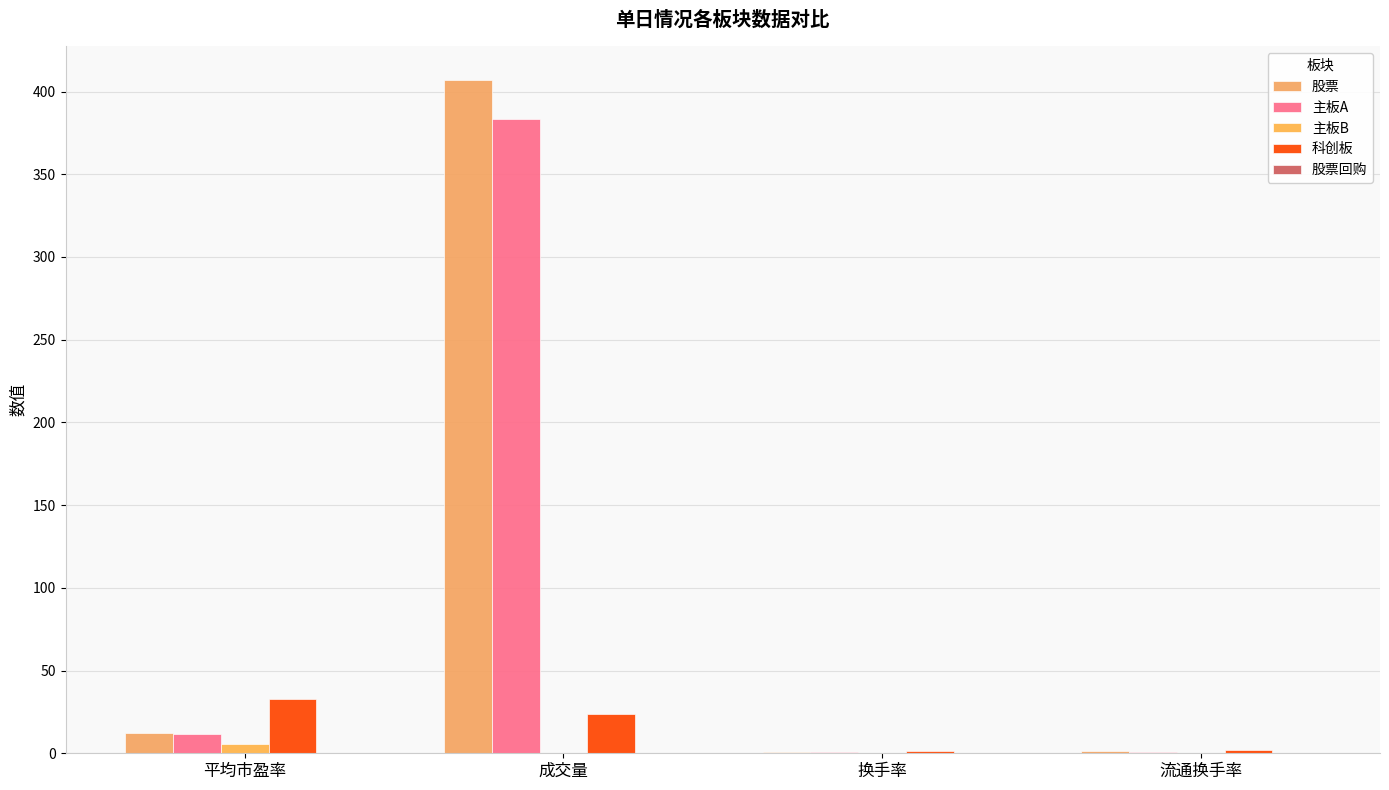

Reading left to right, list all the values displayed in this chart.

股票: 12.4	407.1	1.0	1.1
主板A: 11.5	383.2	1.0	1.0
主板B: 5.4	0.3	0.2	0.2
科创板: 32.5	23.5	1.3	1.9
股票回购: 0.0	0.1	0.0	0.0